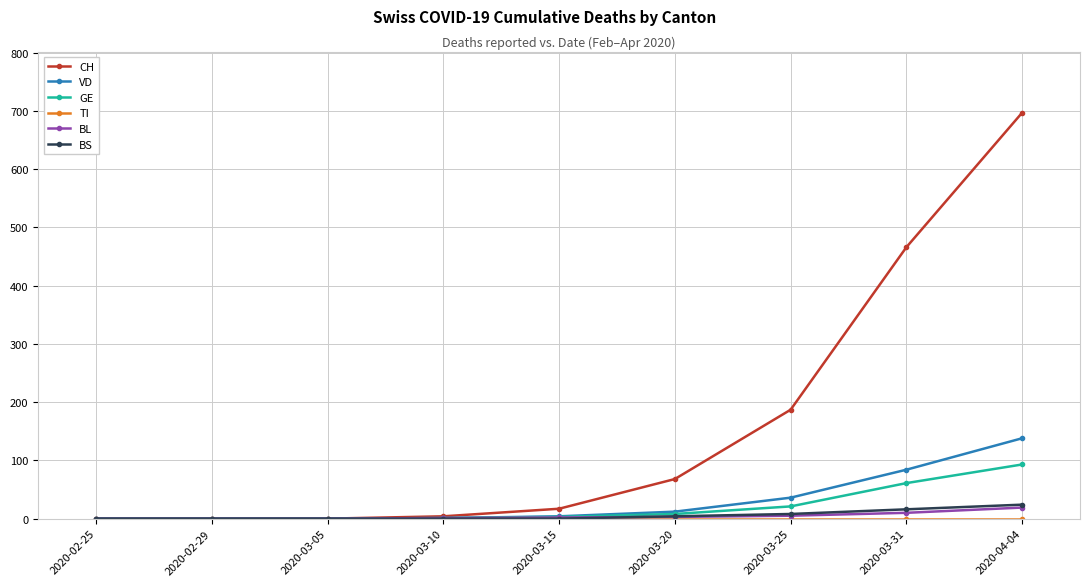

Which label corresponds to the largest value in the chart?

2020-04-04